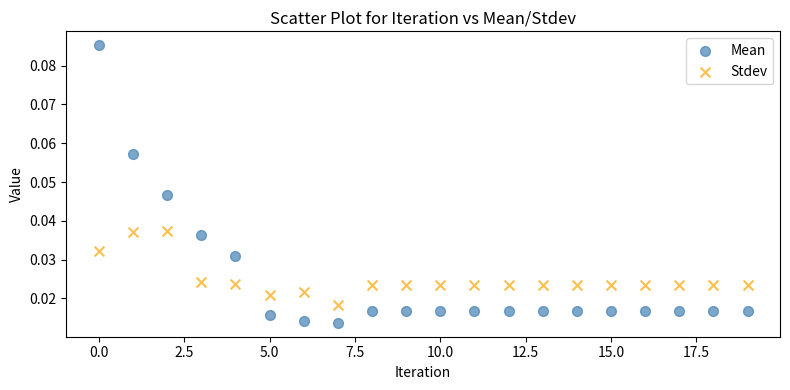

Which series has the largest Y range (max minus min)?

Mean